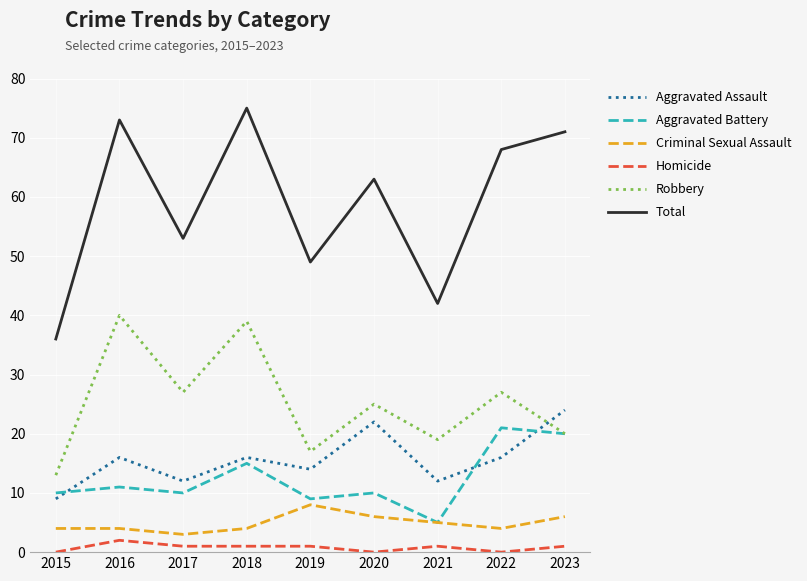

Does the chart display data point markers on the line(s)?

No